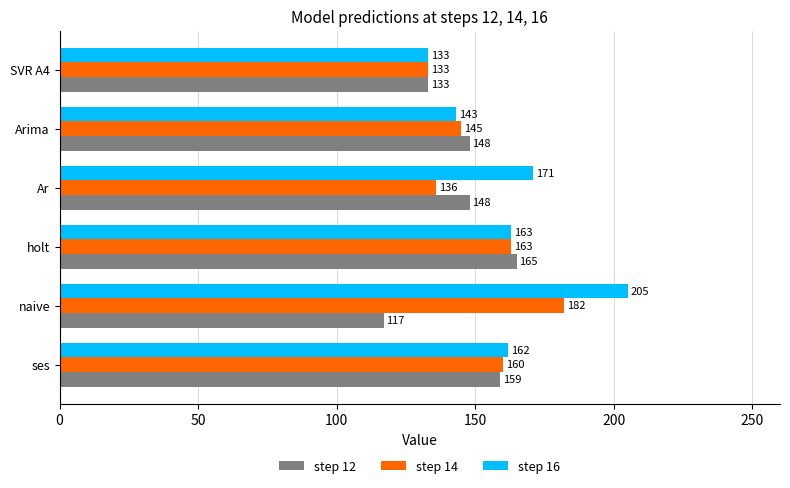

What is the difference between the maximum and minimum values in the step 16 series?

72